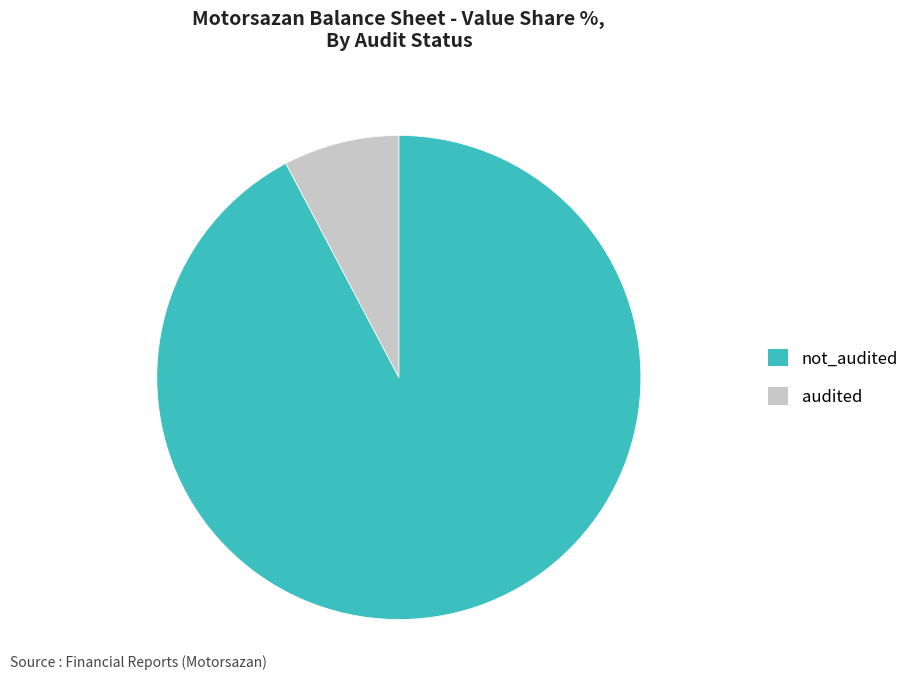

Between not_audited and audited, which is larger?

not_audited